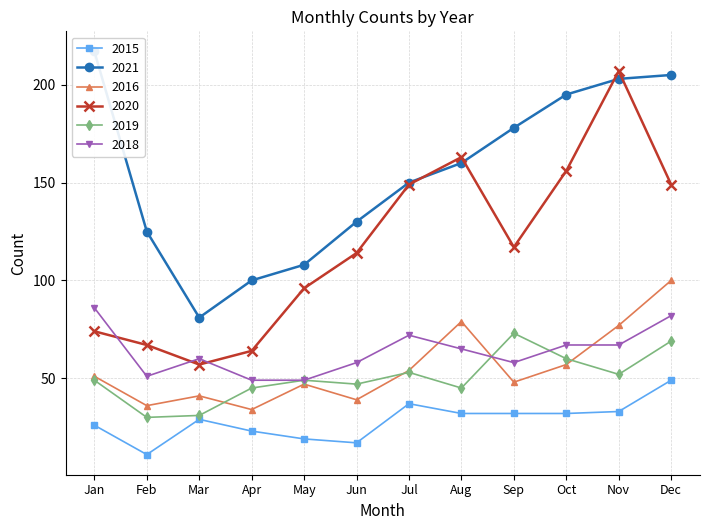

Reading left to right, extract all data points from this chart.

2015: 26	11	29	23	19	17	37	32	32	32	33	49
2021: 217	125	81	100	108	130	150	160	178	195	203	205
2016: 51	36	41	34	47	39	54	79	48	57	77	100
2020: 74	67	57	64	96	114	149	163	117	156	207	149
2019: 49	30	31	45	49	47	53	45	73	60	52	69
2018: 86	51	60	49	49	58	72	65	58	67	67	82